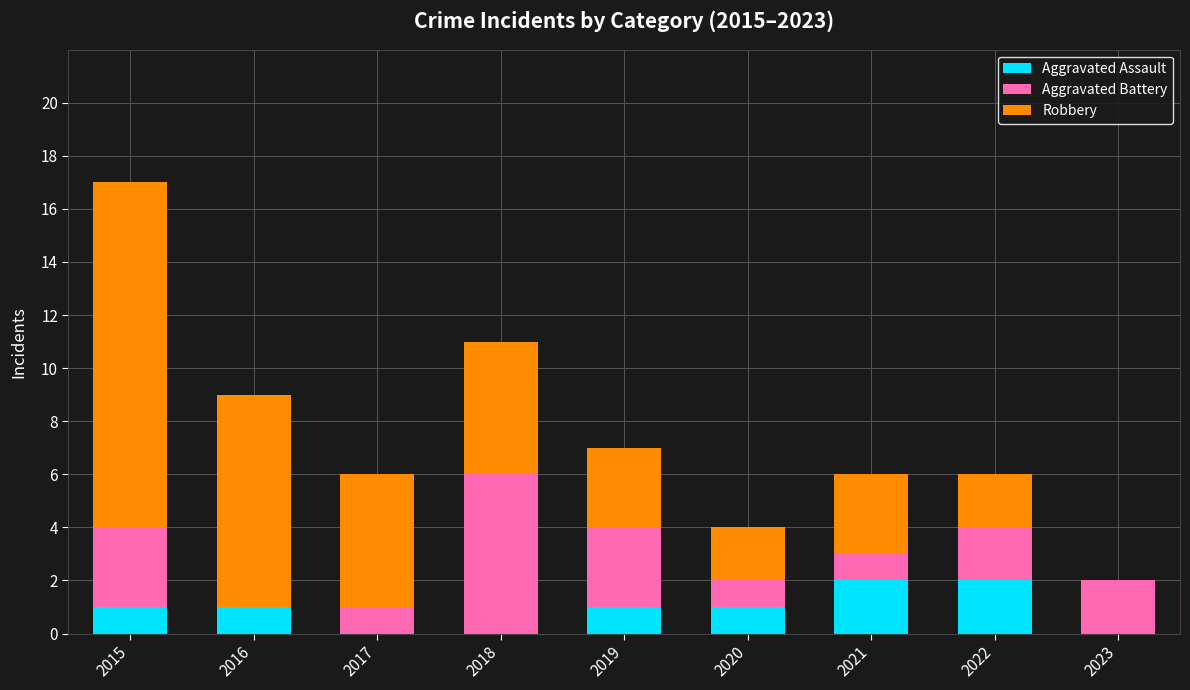

Are the bars grouped side by side (vs. stacked)?

No